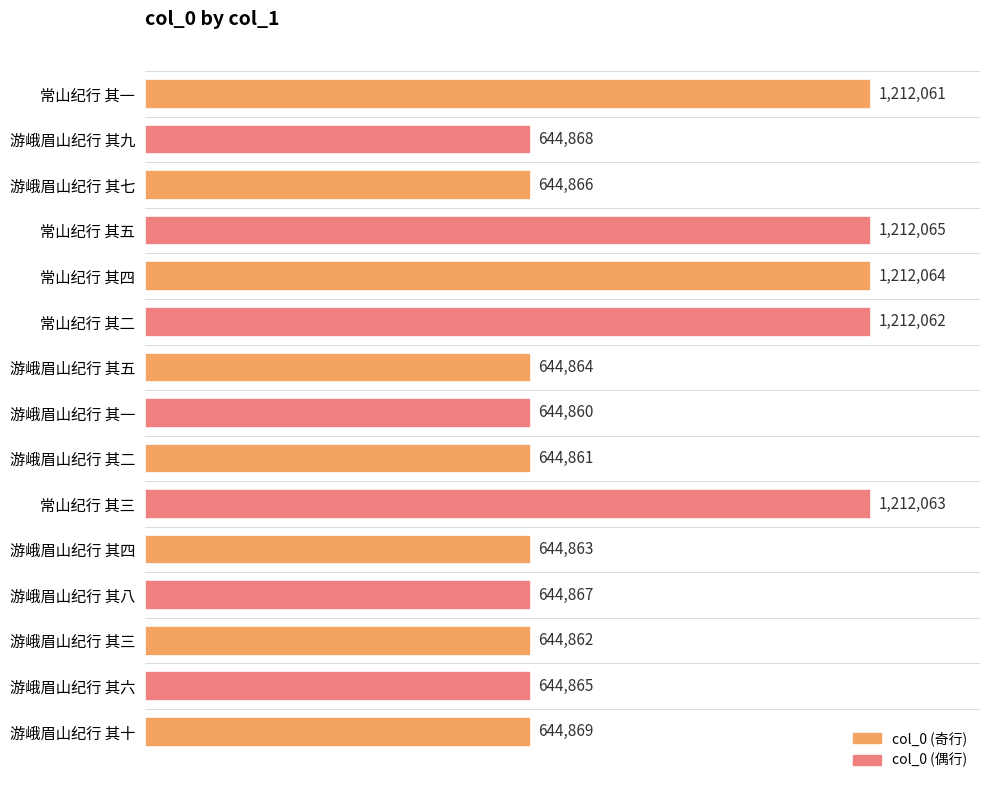

Does the chart contain any negative values?

No